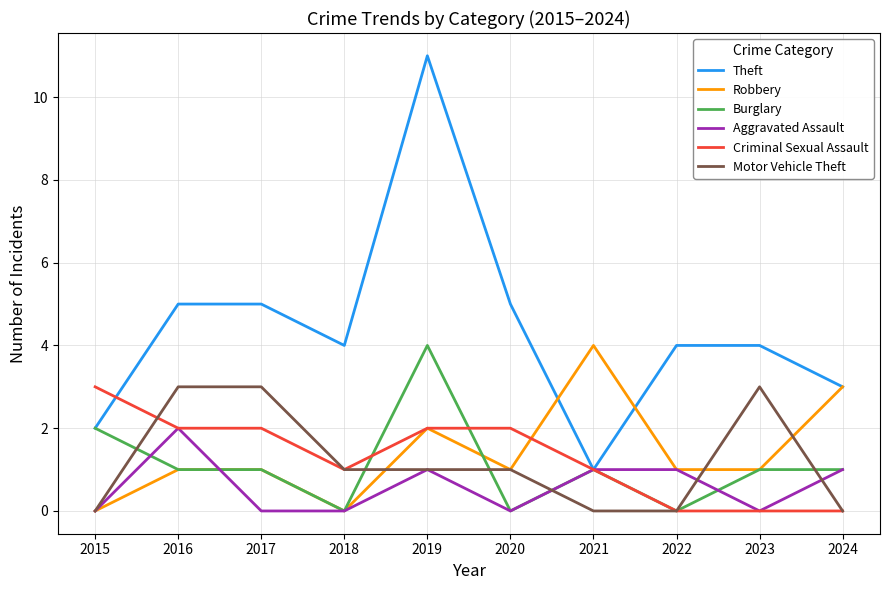

What is the difference between the Theft values at 2019 and 2023?

7